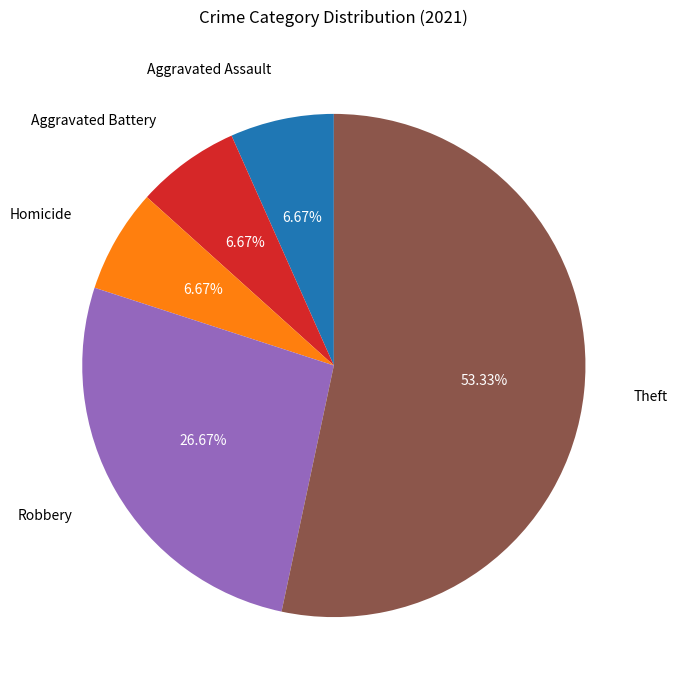

What is the total percentage of Homicide and Robbery?

33.3%